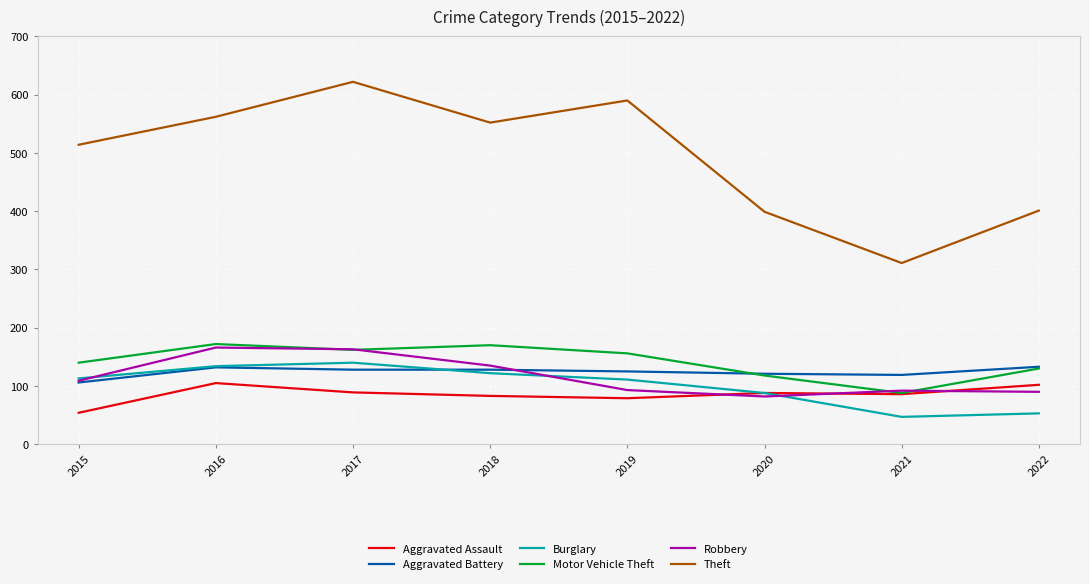

Is the value of Aggravated Battery at 2018 greater than the value of Robbery at 2019?

Yes